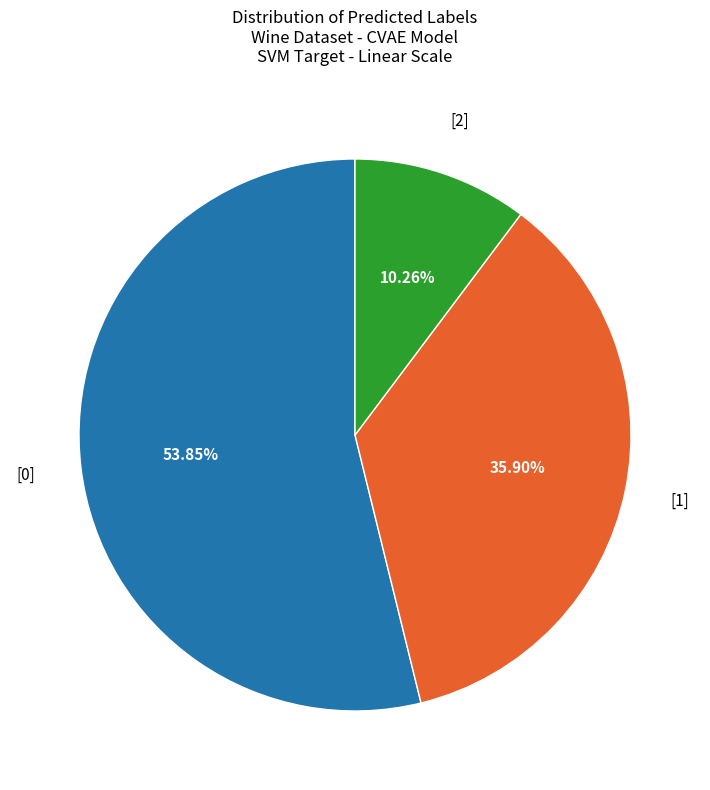

Is there any slice that represents more than half of the pie?

Yes